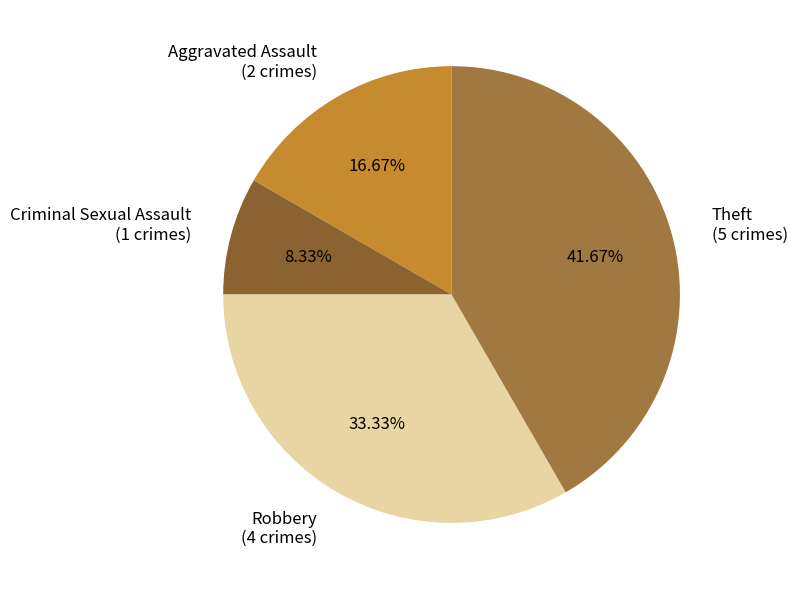

Rank the categories by value from highest to lowest.

Theft, Robbery, Aggravated Assault, Criminal Sexual Assault